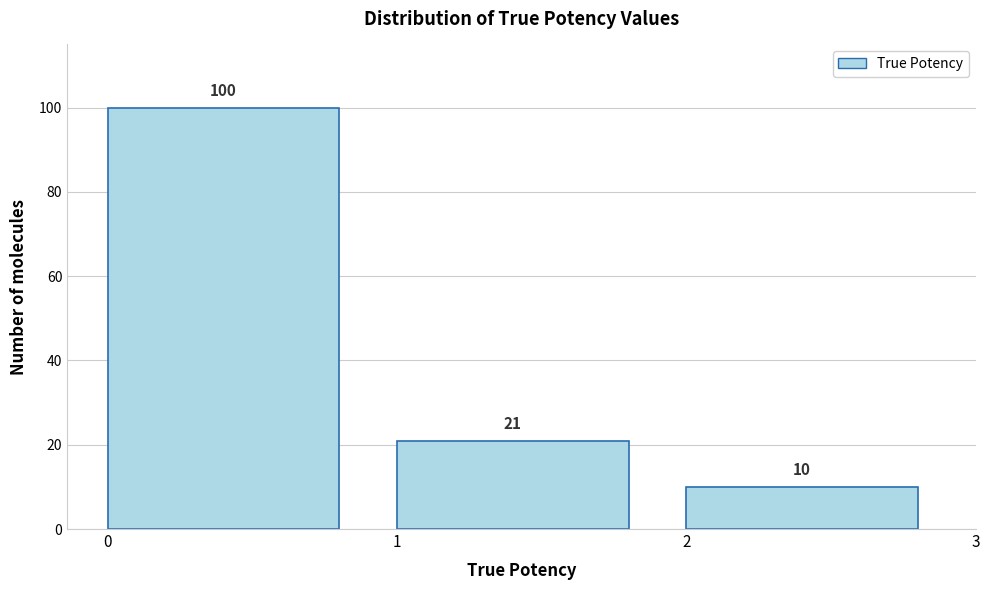

Reading left to right, what are all the values shown in this chart?

100	21	10